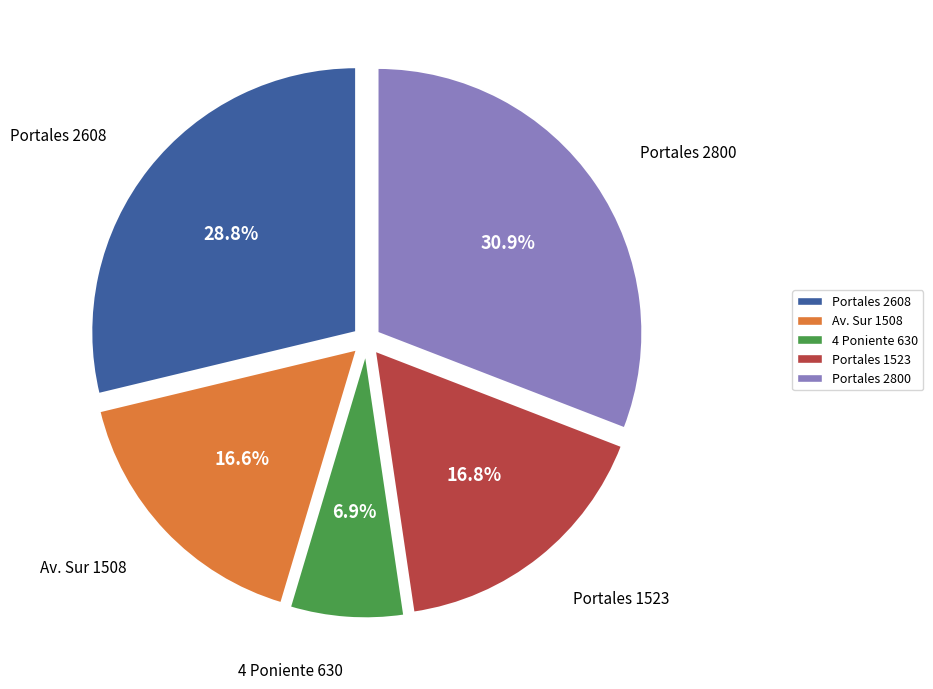

Is there any slice that represents more than half of the pie?

No